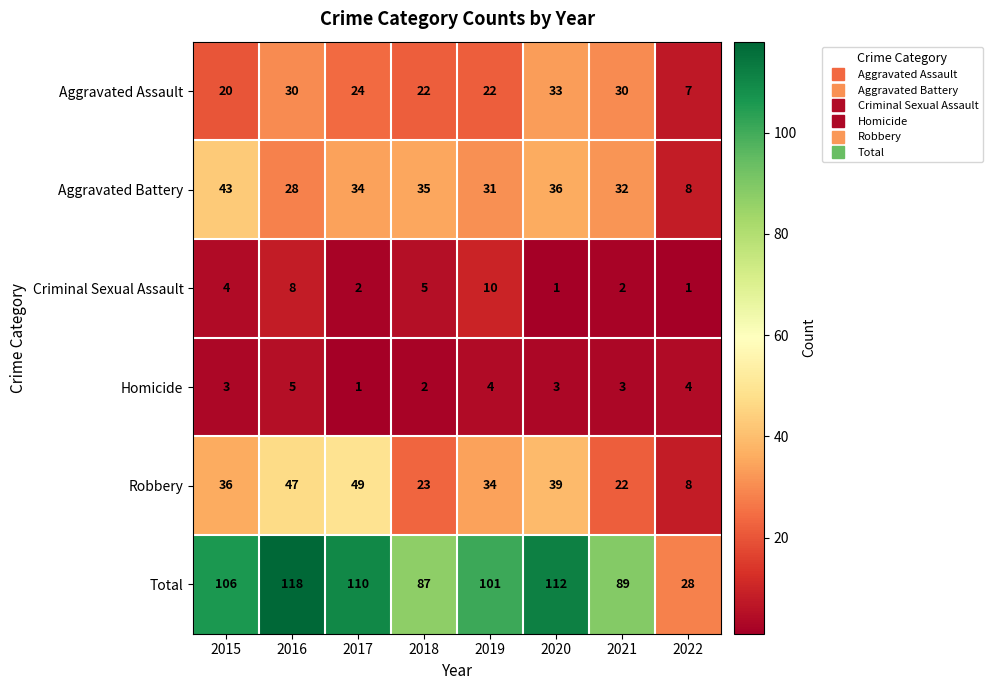

Rank the series at 2020 from highest to lowest value.

Total, Robbery, Aggravated Battery, Aggravated Assault, Homicide, Criminal Sexual Assault